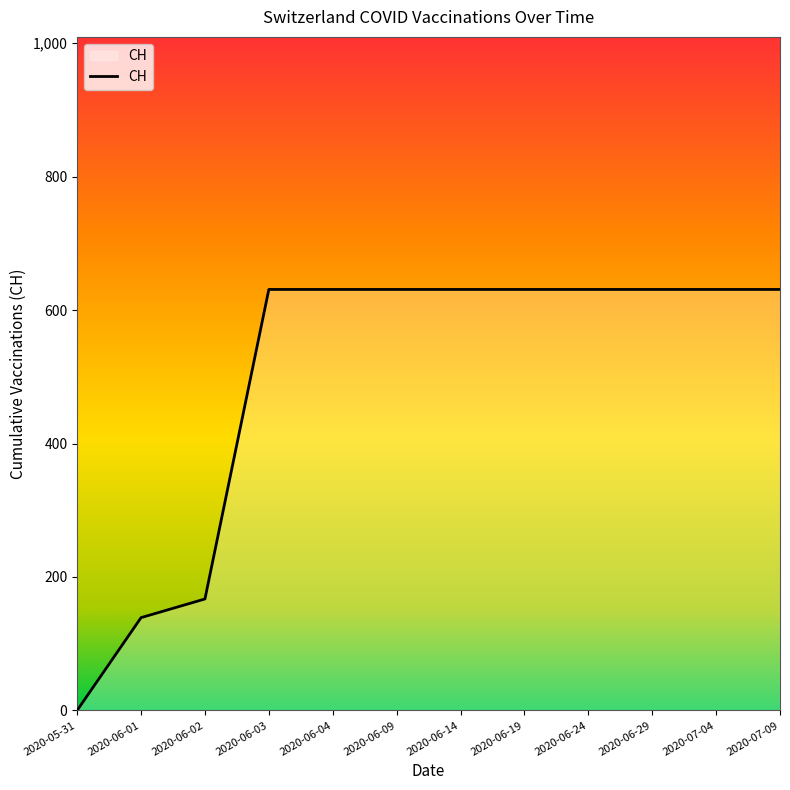

What is the difference between the second highest and second lowest values?

492